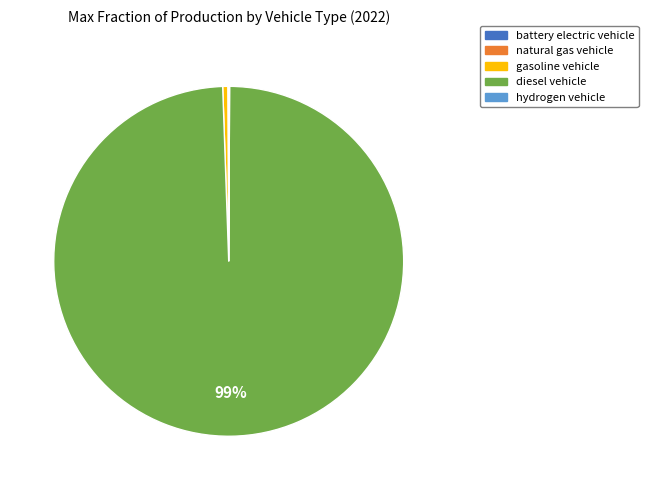

Which slice is the largest?

diesel vehicle